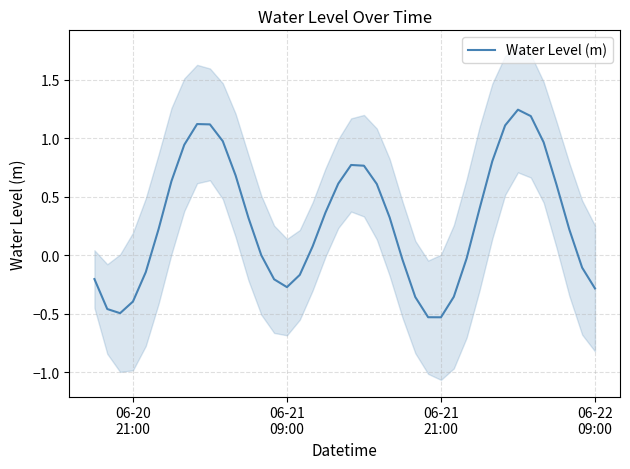

Count the number of categories in the chart.

40